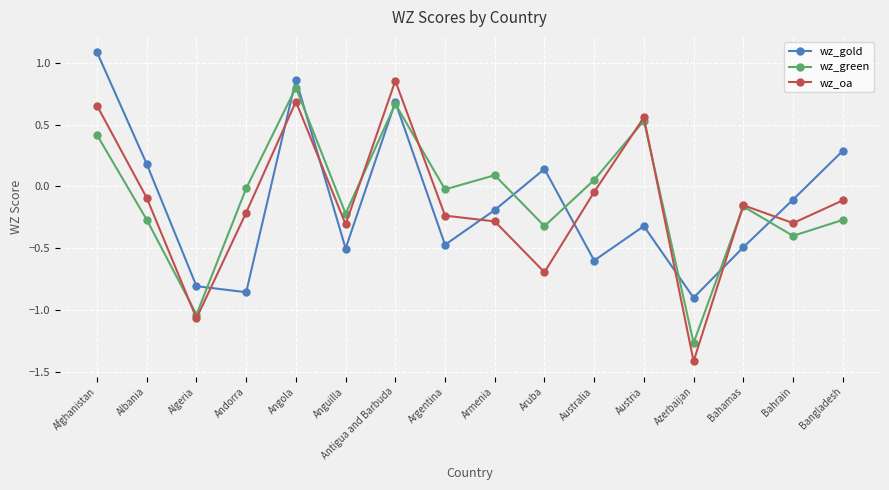

What is the difference between the second highest and minimum values in the wz_gold series?

1.8